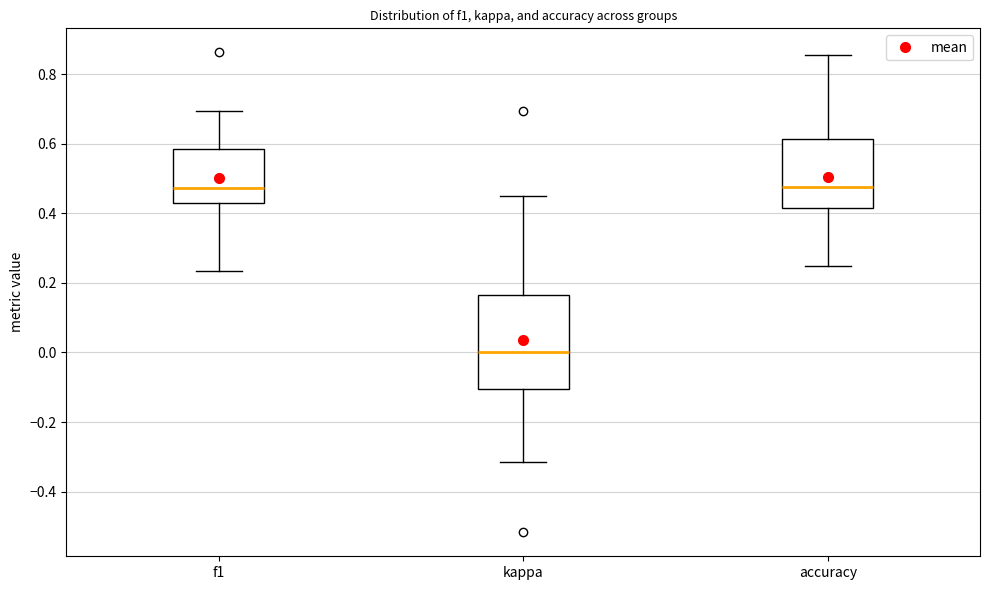

Where does the upper whisker of the box for f1 end on the y-axis? The values are not printed on the chart, so give them approximately, as read against the axis.

0.70